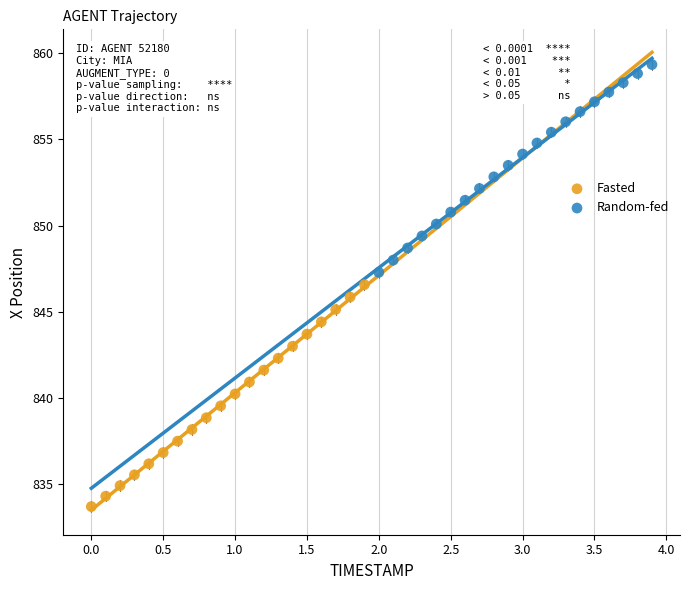

Which series contains the lowest Y value?

Fasted